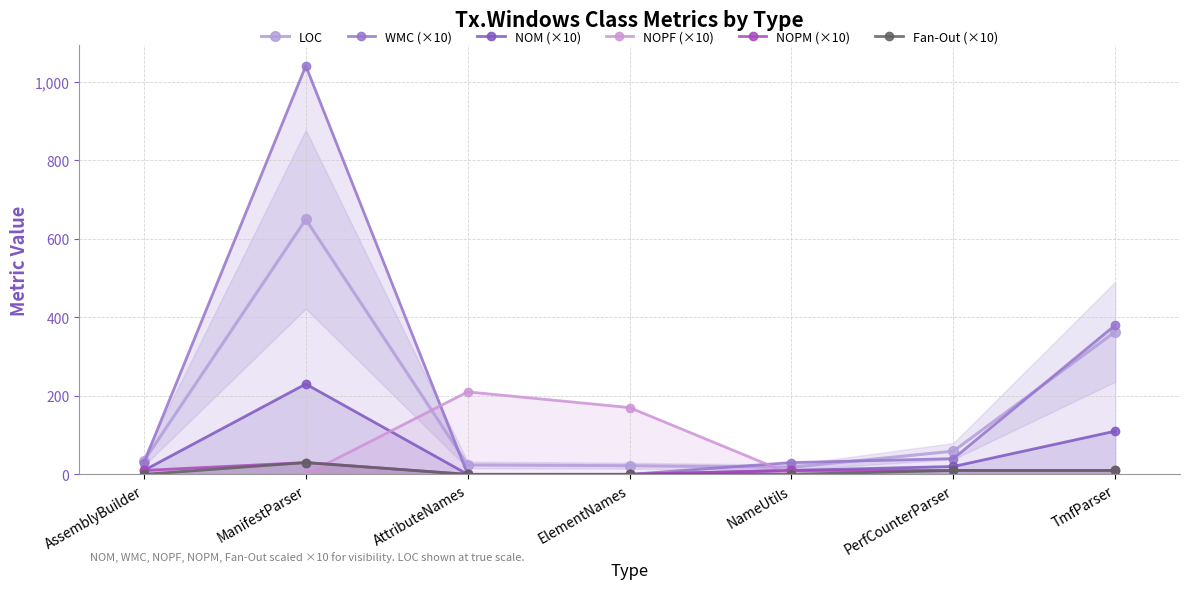

Is the value of NOPM (×10) at AssemblyBuilder greater than the value of LOC at PerfCounterParser?

No